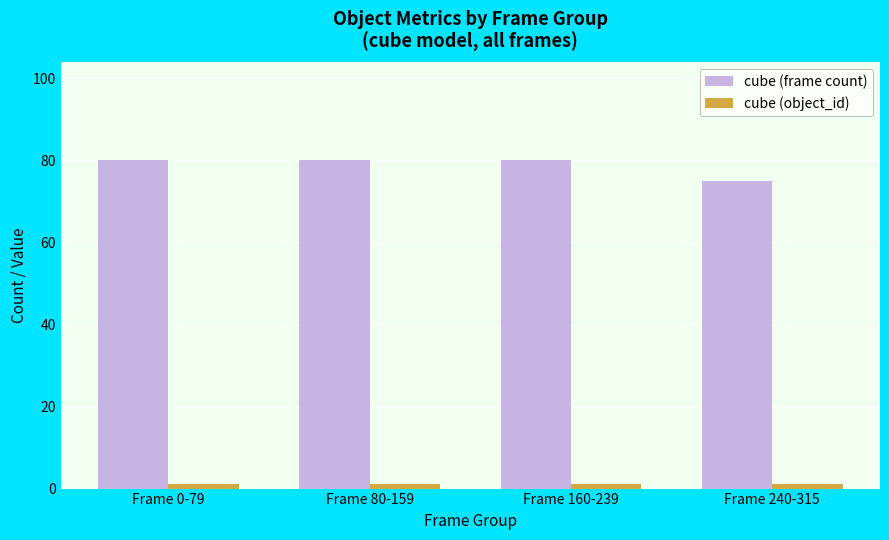

Does the chart contain any negative values?

No